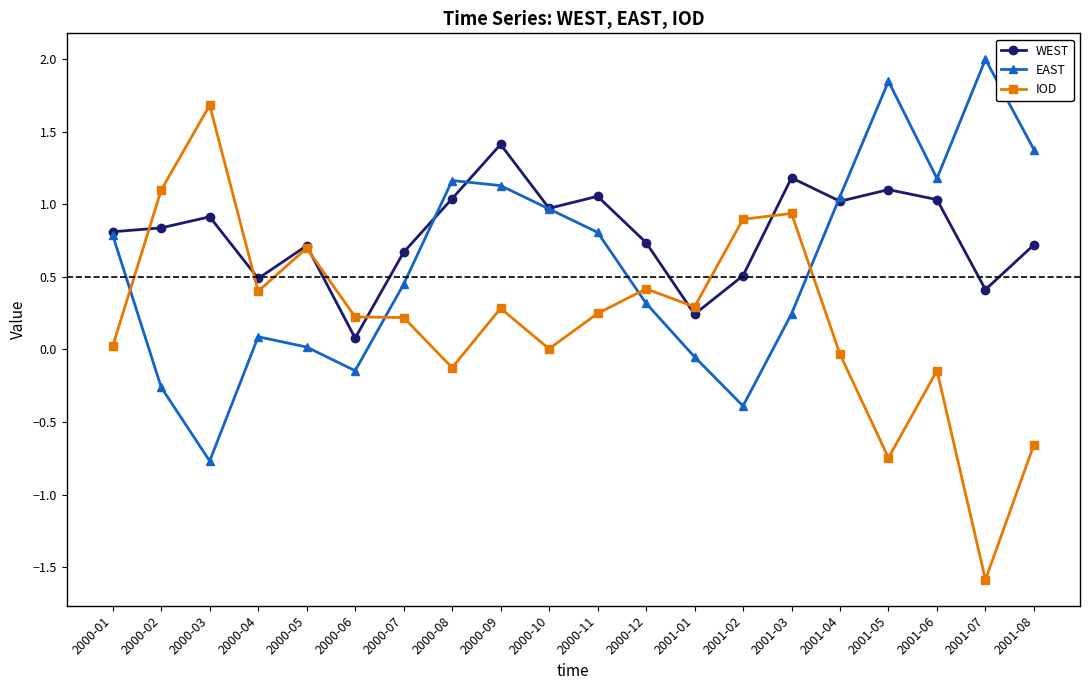

Between 2000-07 and 2000-08, which series saw the biggest shift?

EAST